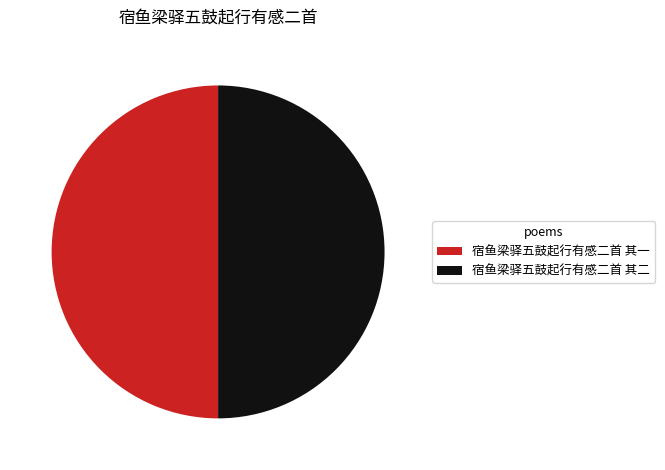

Approximately how many times larger is the value at 宿鱼梁驿五鼓起行有感二首 其一 compared to 宿鱼梁驿五鼓起行有感二首 其二?

1.0